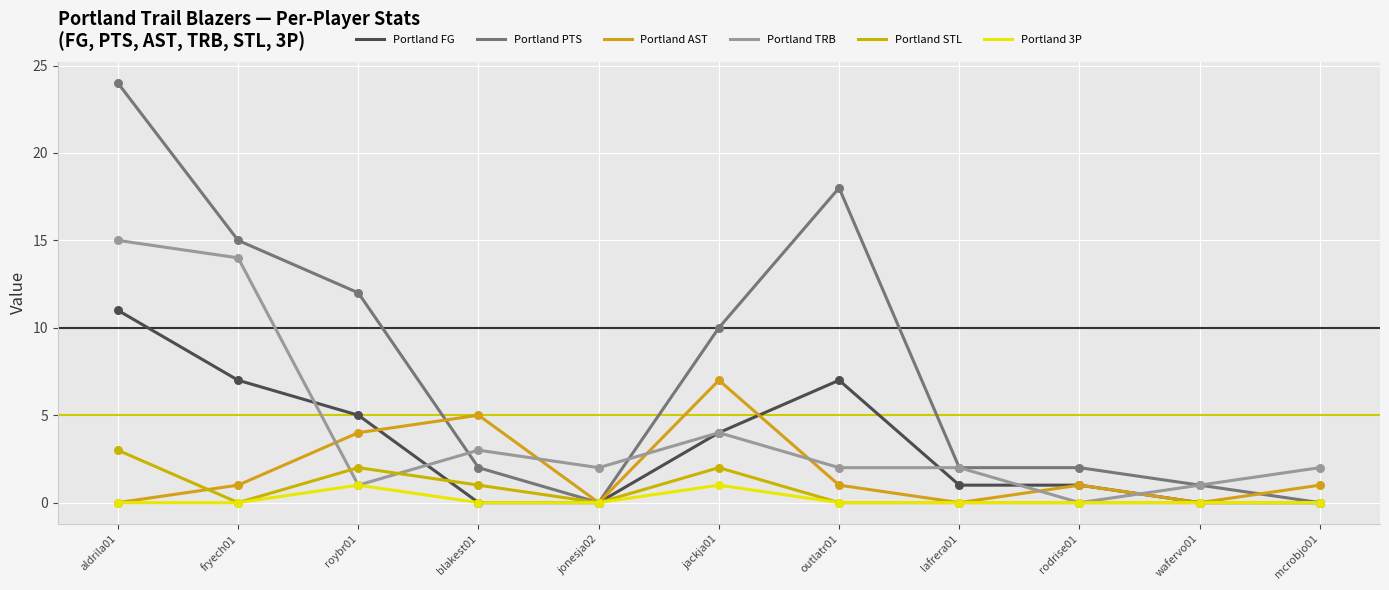

At how many categories does at least one series exceed 5?

5